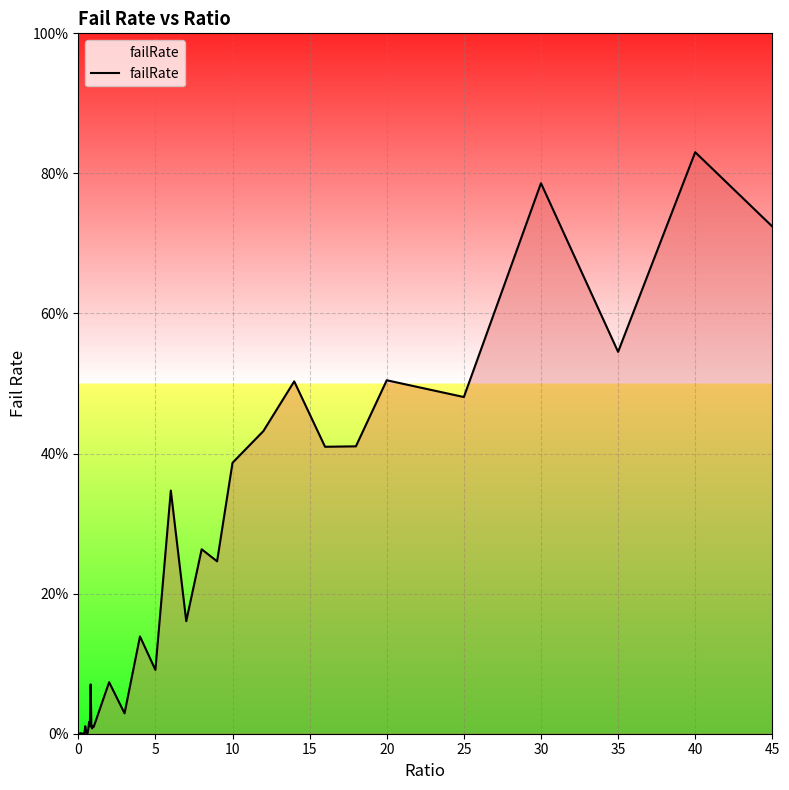

Is this an area chart (filled region under the line)?

Yes